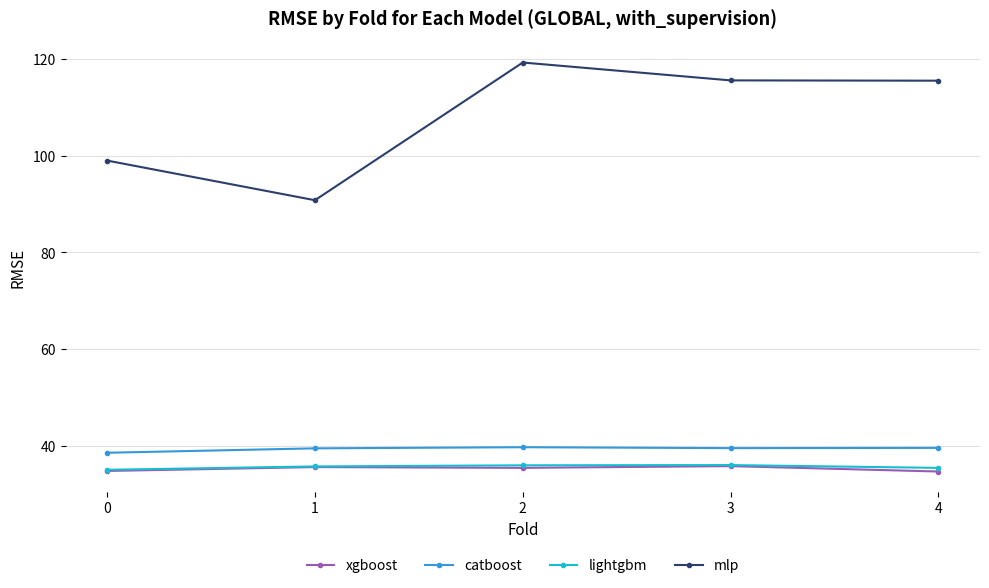

Where is the first local minimum for mlp?

1